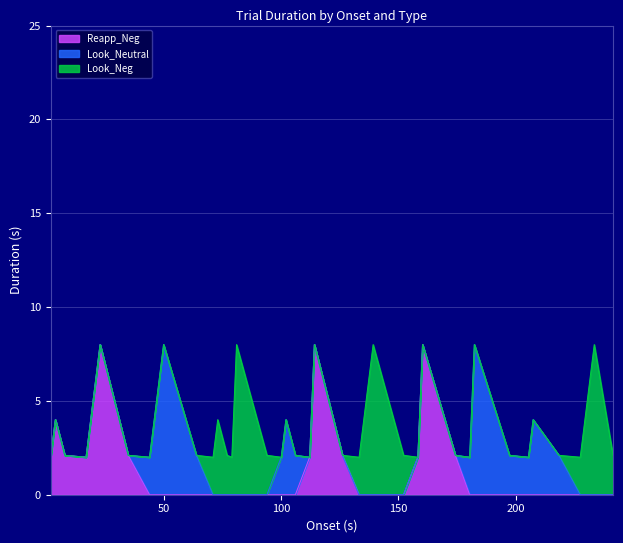

Does the chart display data point markers on the line(s)?

No